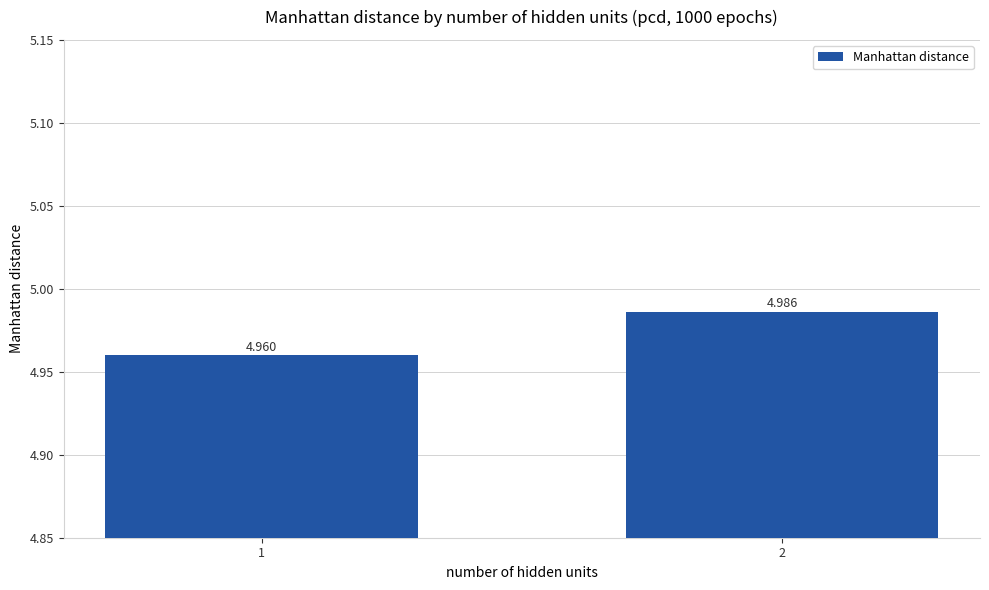

Reading right to left, transcribe all the data shown in this chart.

5.0	5.0